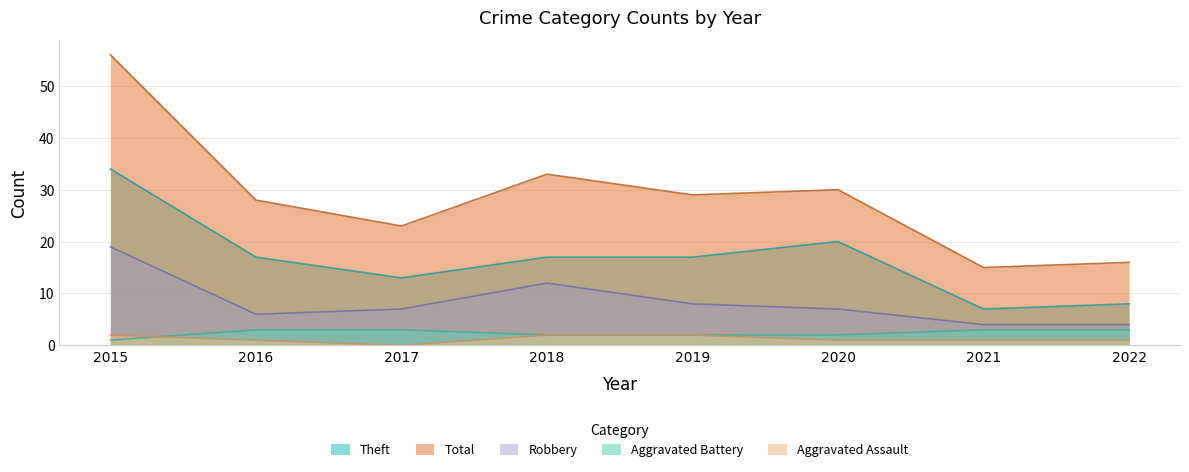

In Theft, how many points are lower than both neighbors (excluding endpoints)?

2